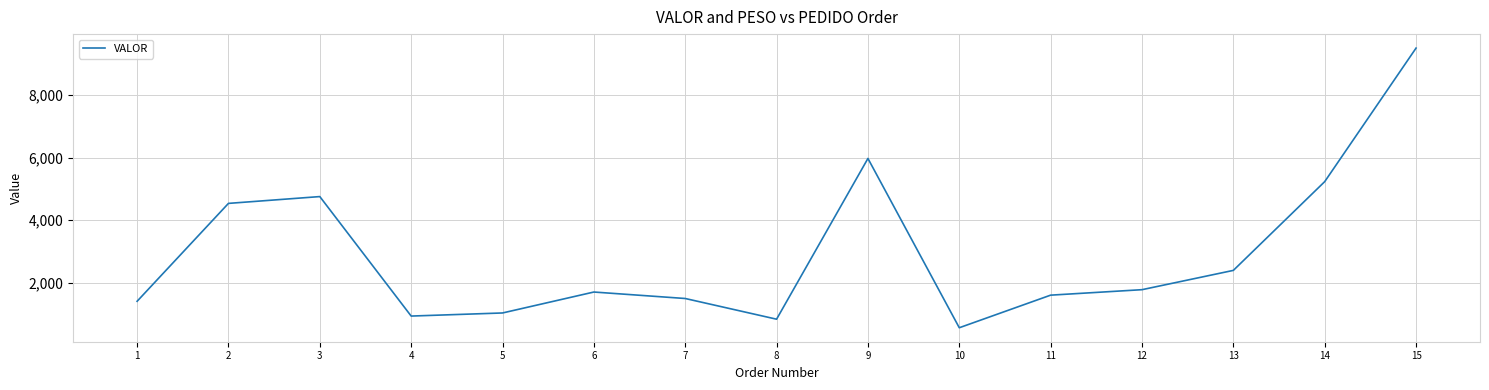

How many values exceed 1707?

8